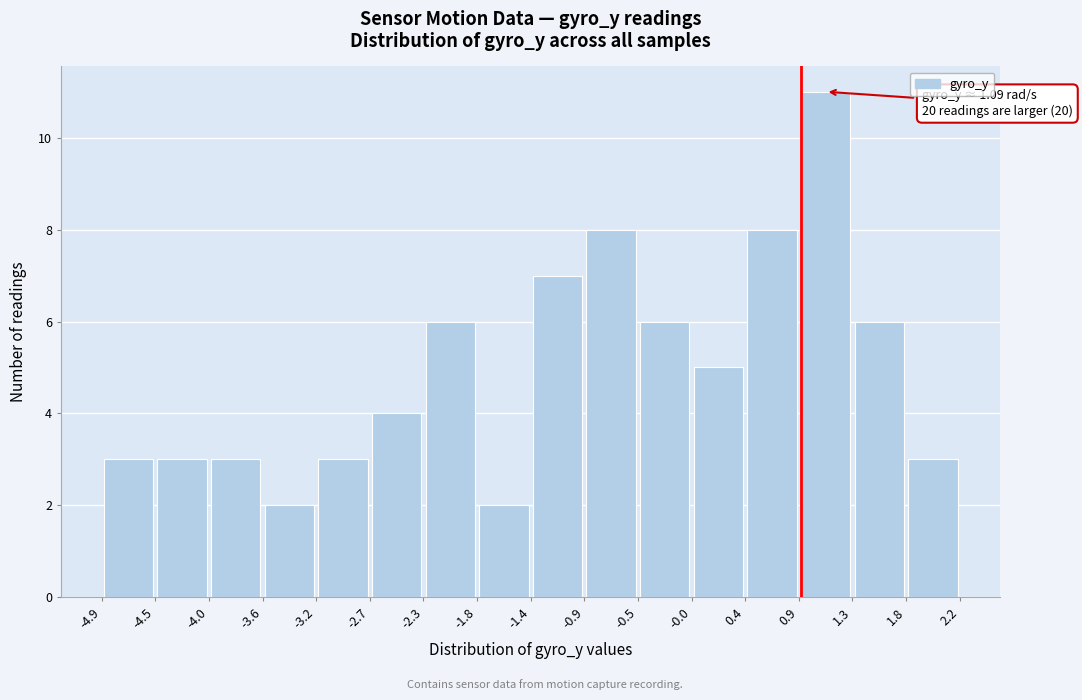

Which range on the x-axis has the tallest bar?

0.9 to 1.3